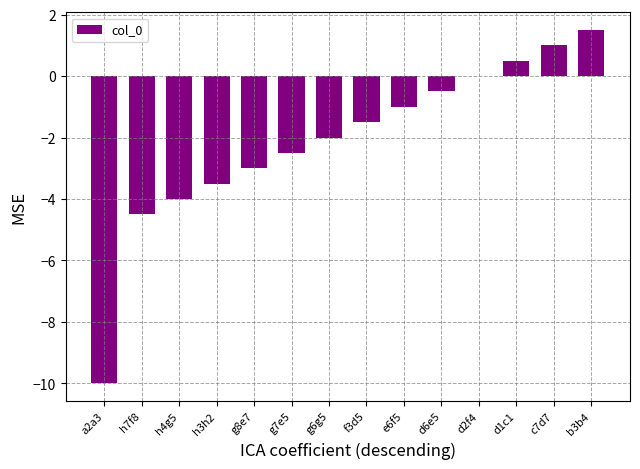

What is the change in value from g6g5 to b3b4?

+3.5